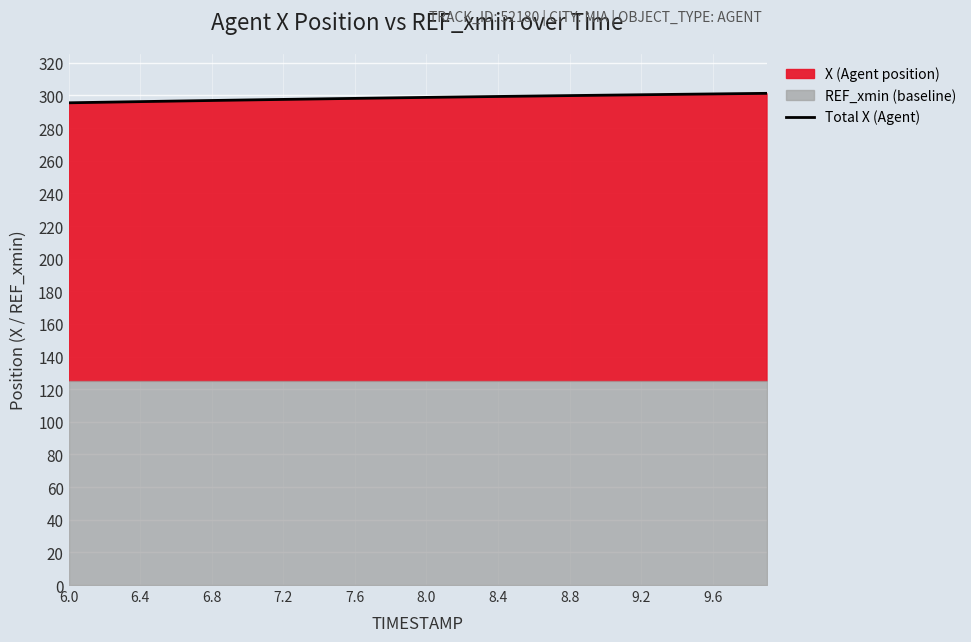

The value of Total X (Agent) at 8.0 is 508.3. True or false?

False